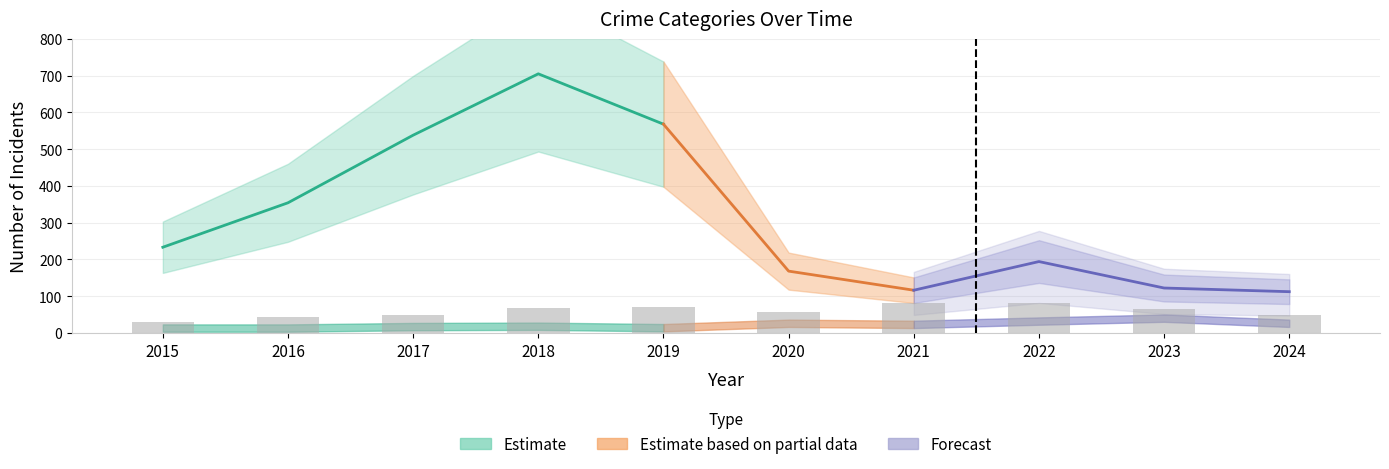

Does the chart contain stacked bars?

No